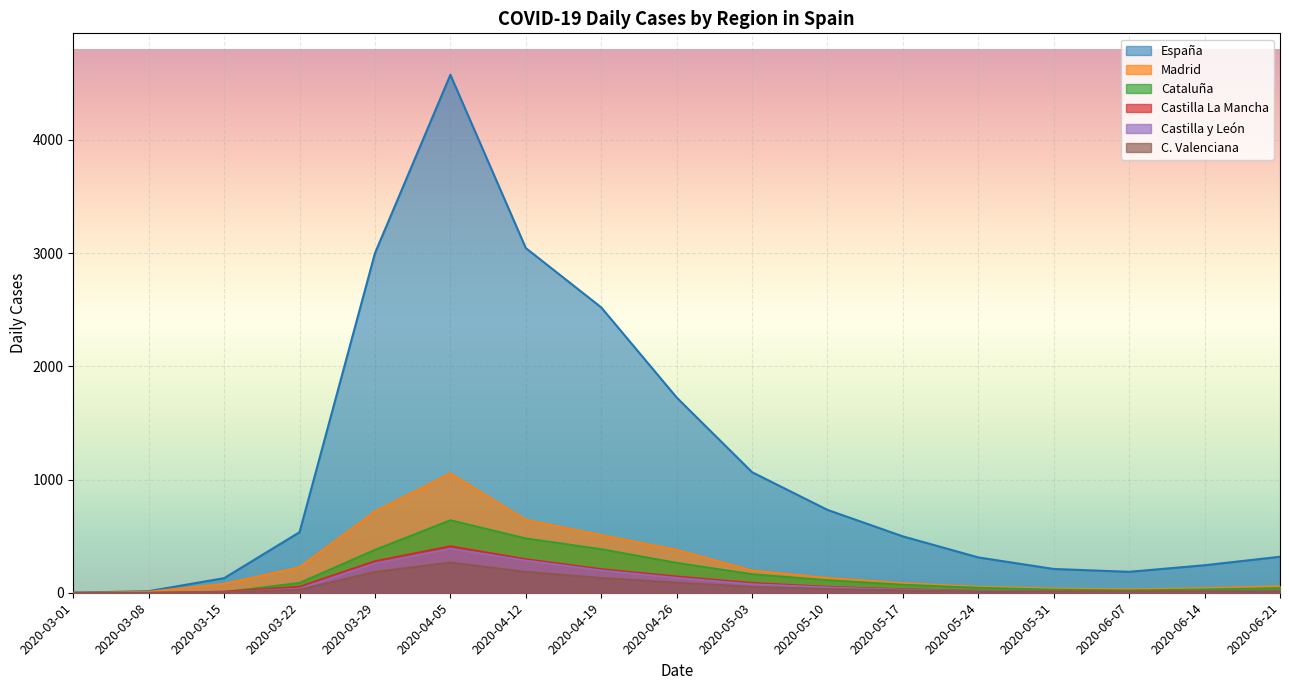

In C. Valenciana, how many points are lower than both neighbors (excluding endpoints)?

1